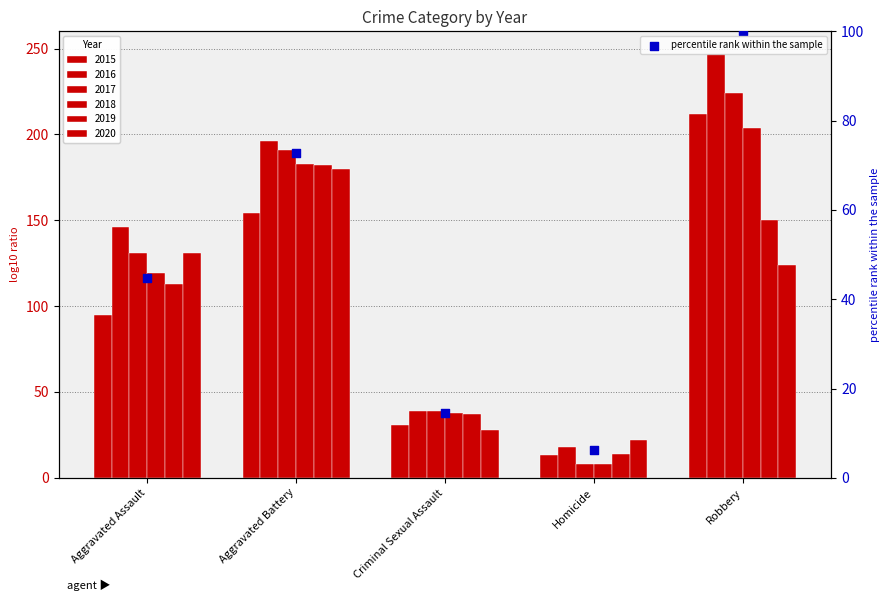

Approximately how many times larger is the value at Criminal Sexual Assault compared to Robbery?

0.1